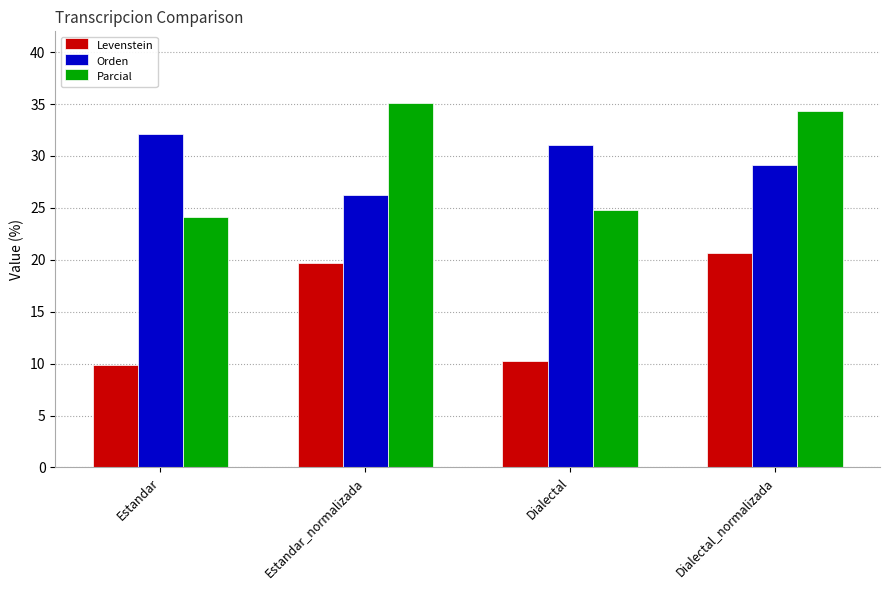

What is the difference between the maximum and minimum values in the Levenstein series?

10.8